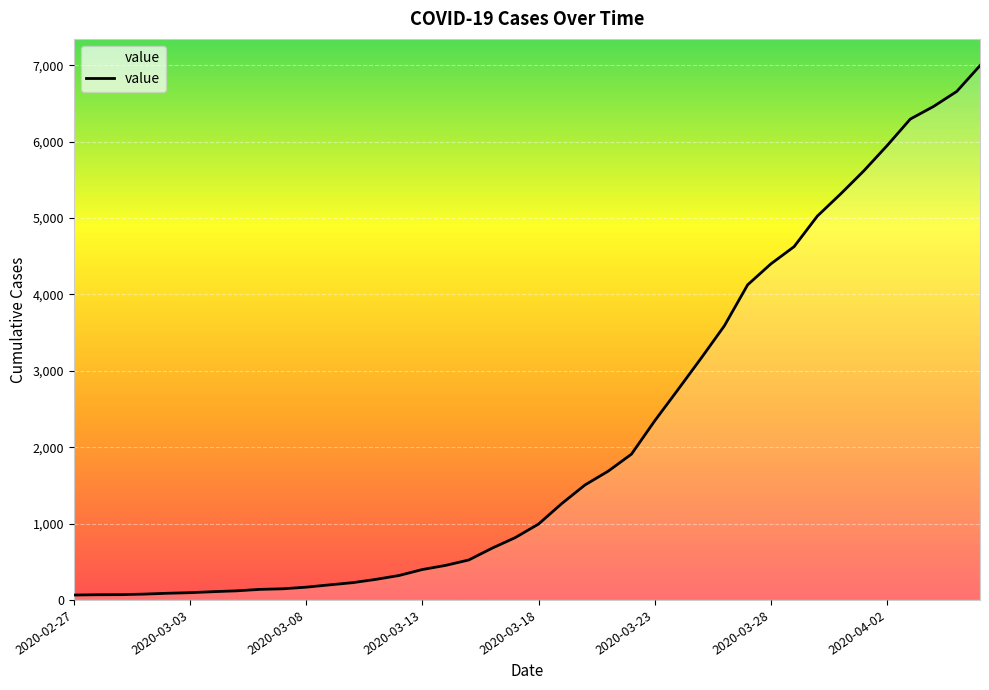

What is the difference between the maximum and minimum values?

6931